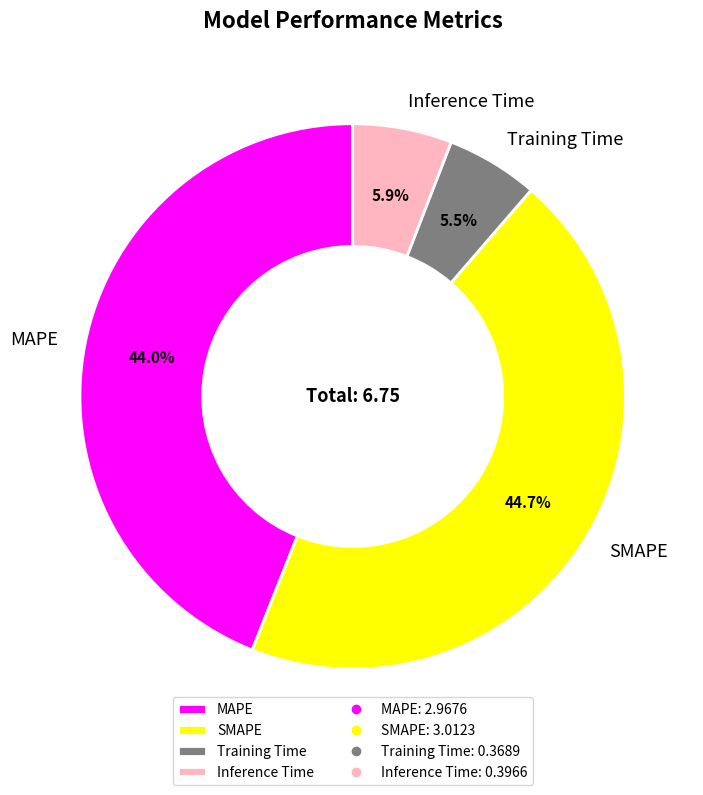

Is it true that MAPE is 57% of the pie?

False